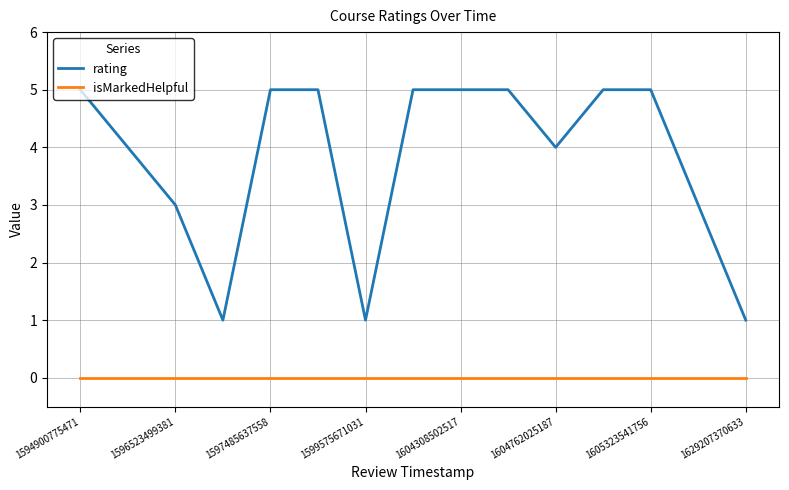

True or false: isMarkedHelpful and rating intersect in this chart.

False